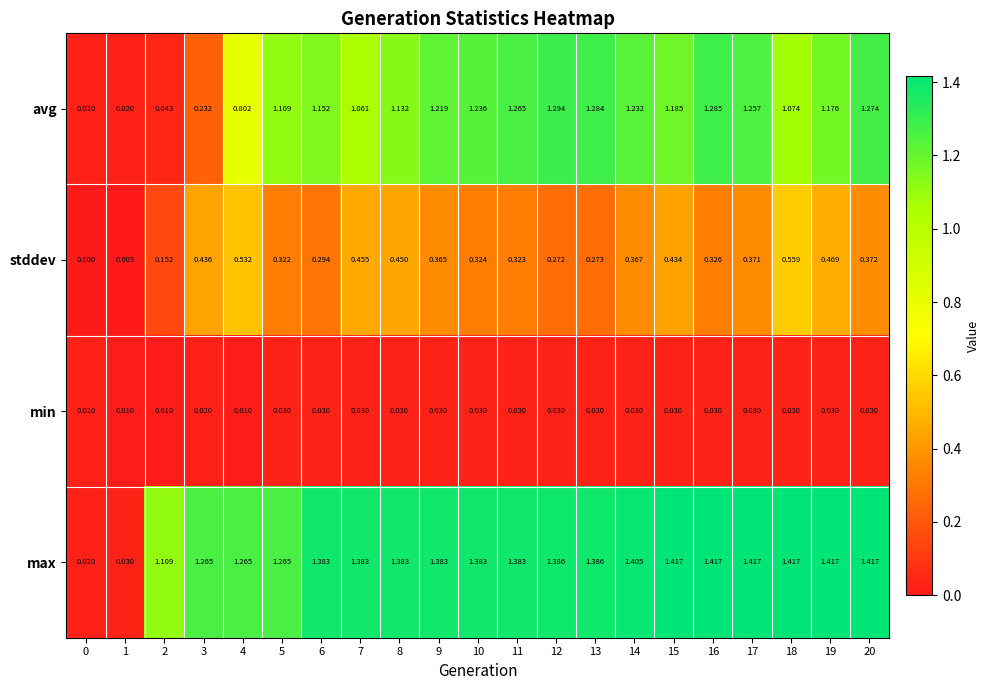

At 17, list the series in order from largest to smallest.

max, avg, stddev, min